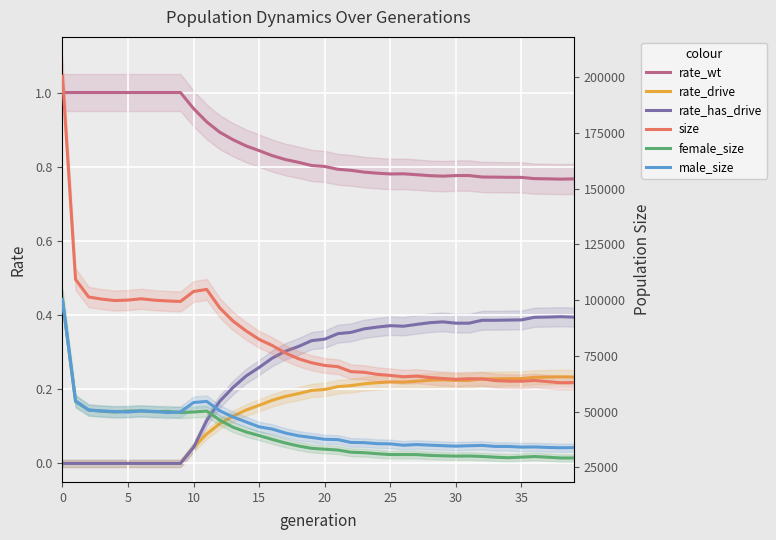

What is the difference between the maximum and minimum values in the rate_wt series?

0.2